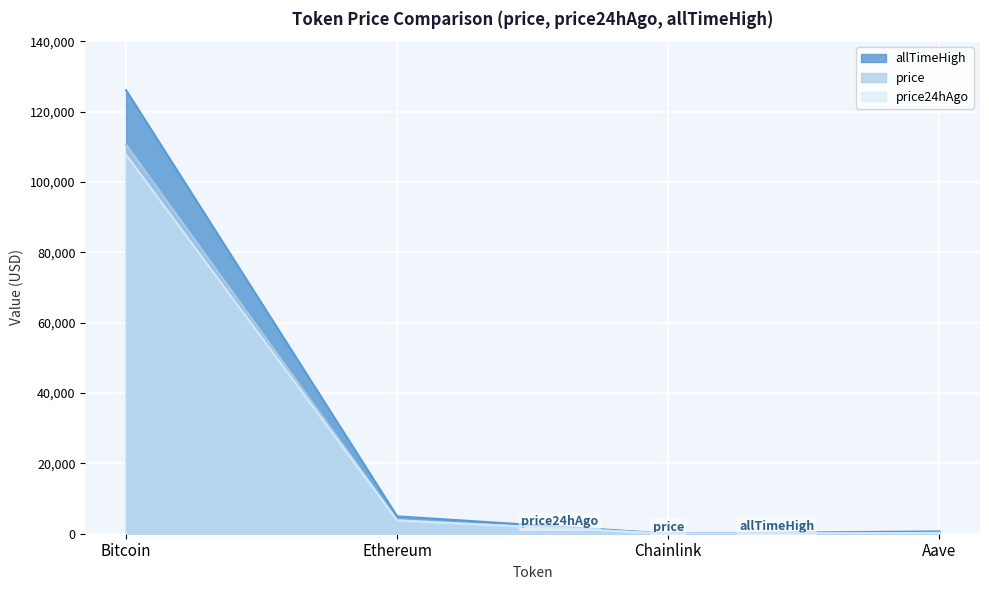

True or false: price24hAgo and allTimeHigh intersect in this chart.

False